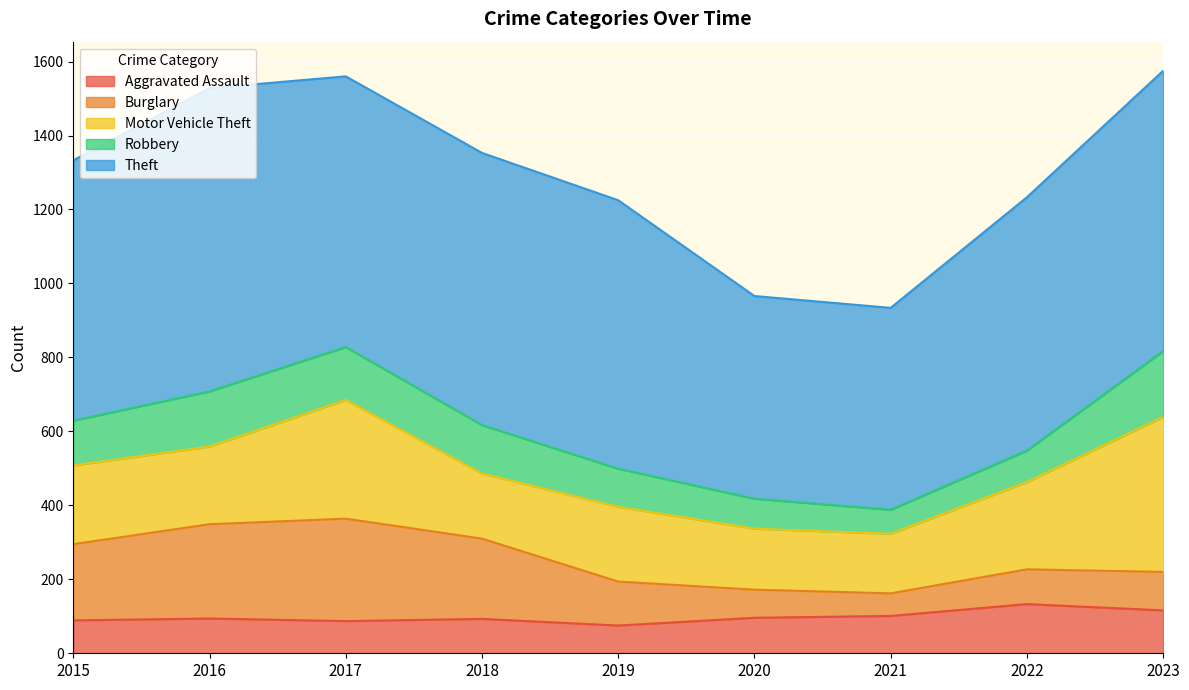

Rank the series at 2017 from lowest to highest value.

Aggravated Assault, Robbery, Burglary, Motor Vehicle Theft, Theft